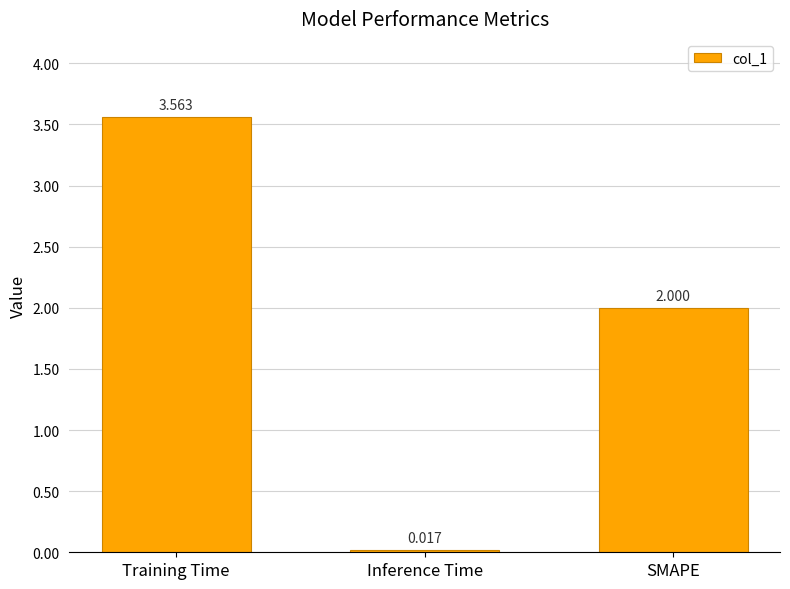

Is it true that the value at SMAPE is 2.0?

True